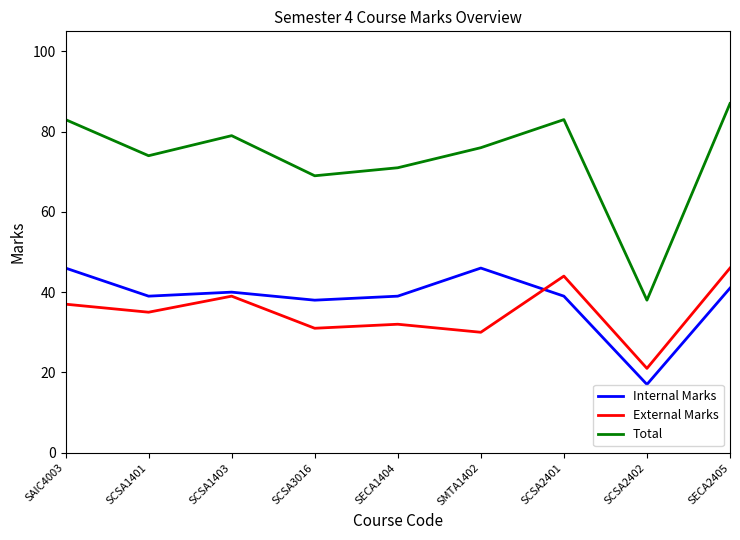

At SCSA3016, list the series in order from largest to smallest.

Total, Internal Marks, External Marks